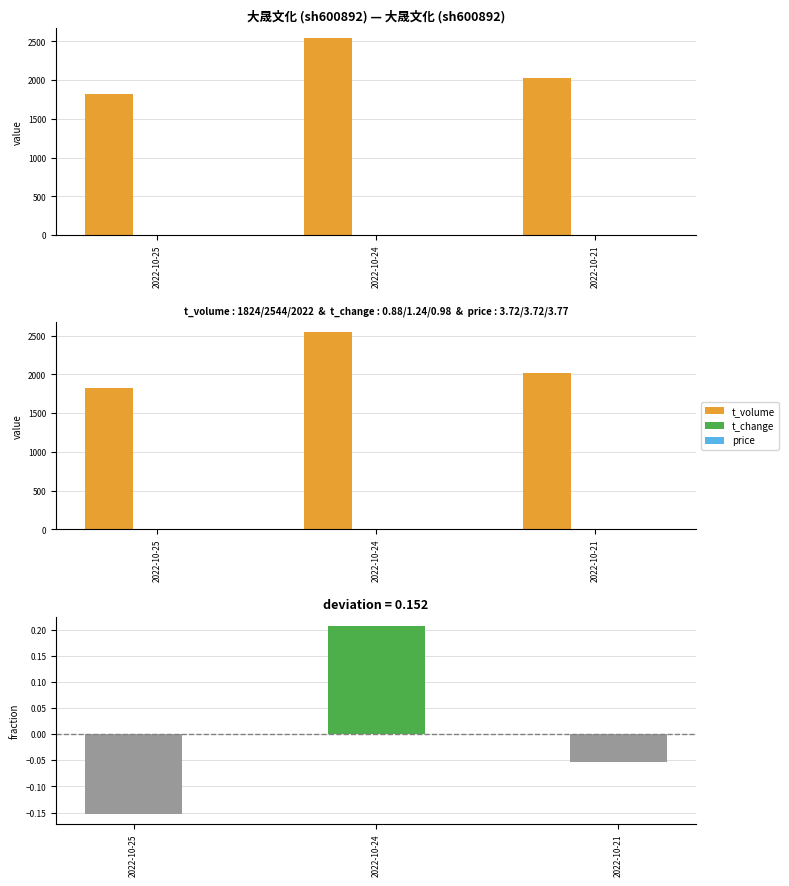

Is the value of t_change at 2022-10-25 greater than the value of price at 2022-10-25?

No